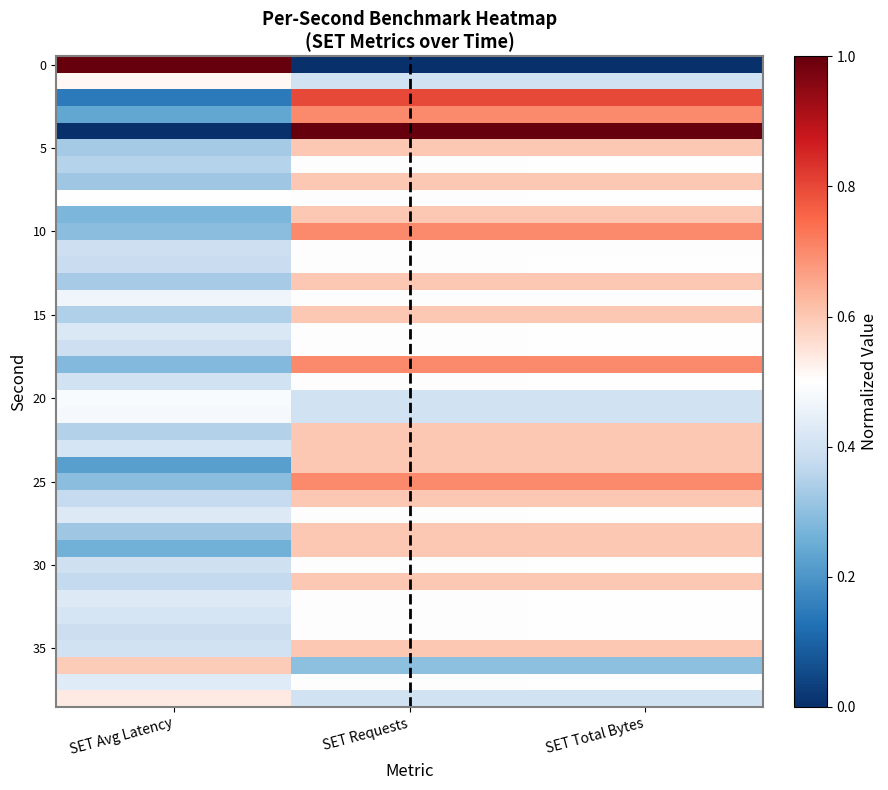

How many distinct data groups are displayed?

39